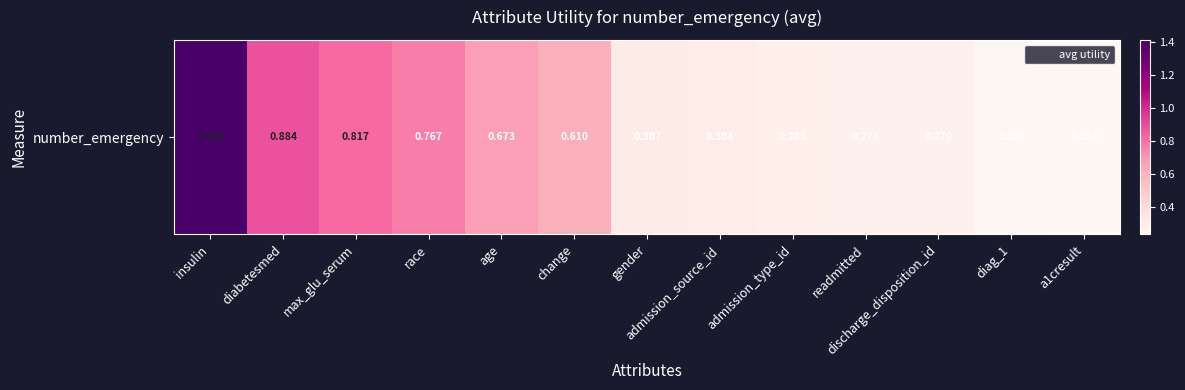

Reading left to right, transcribe all the data shown in this chart.

1.4	0.9	0.8	0.8	0.7	0.6	0.3	0.3	0.3	0.3	0.3	0.2	0.2